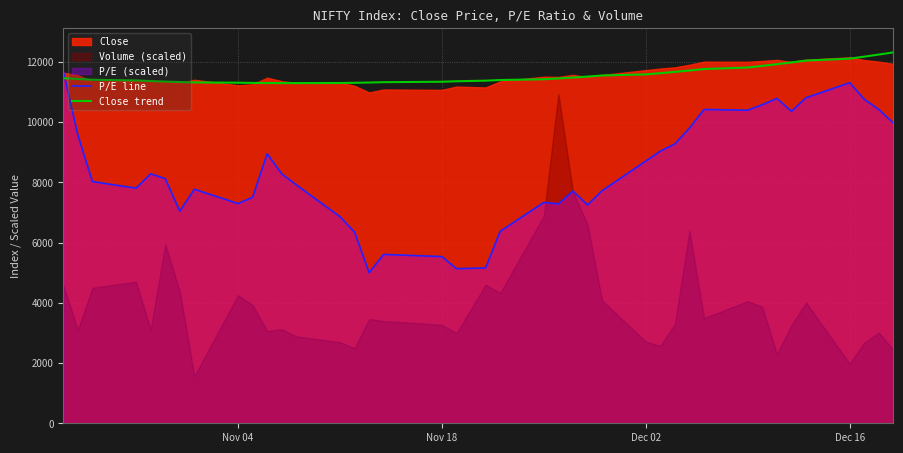

Which series ends up on top after the final intersection of P/E line and Close trend?

Close trend